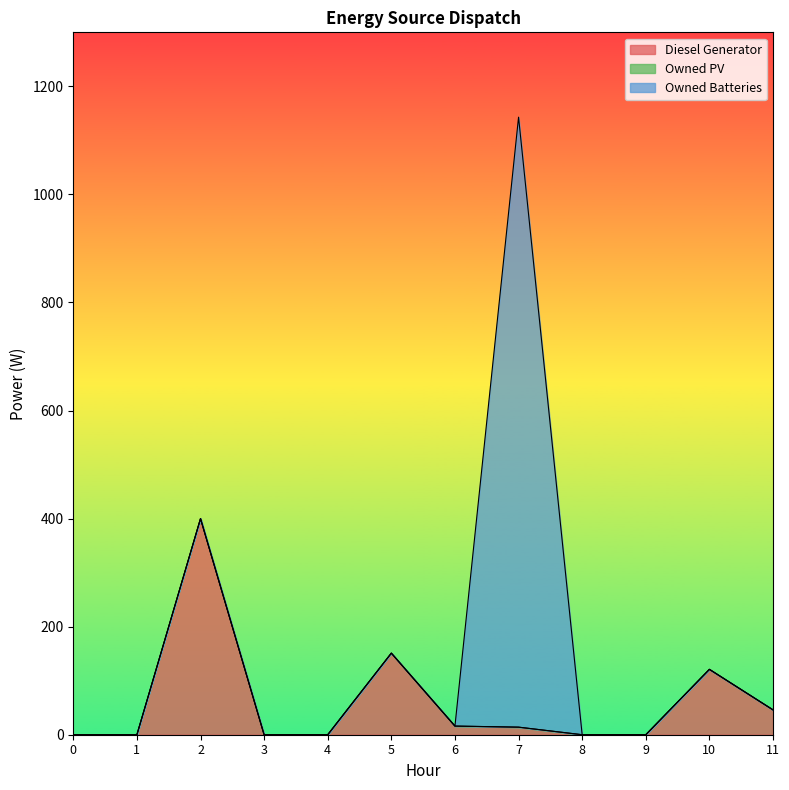

At 8, list the series in order from smallest to largest.

Owned PV, Owned Batteries, Diesel Generator